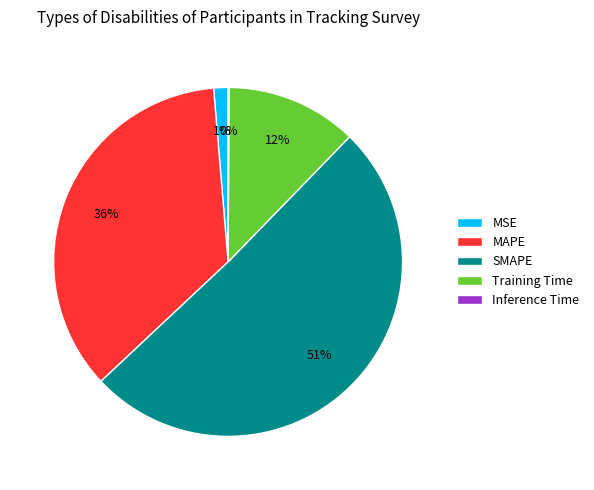

The MSE slice represents 1% of the pie. True or false?

True